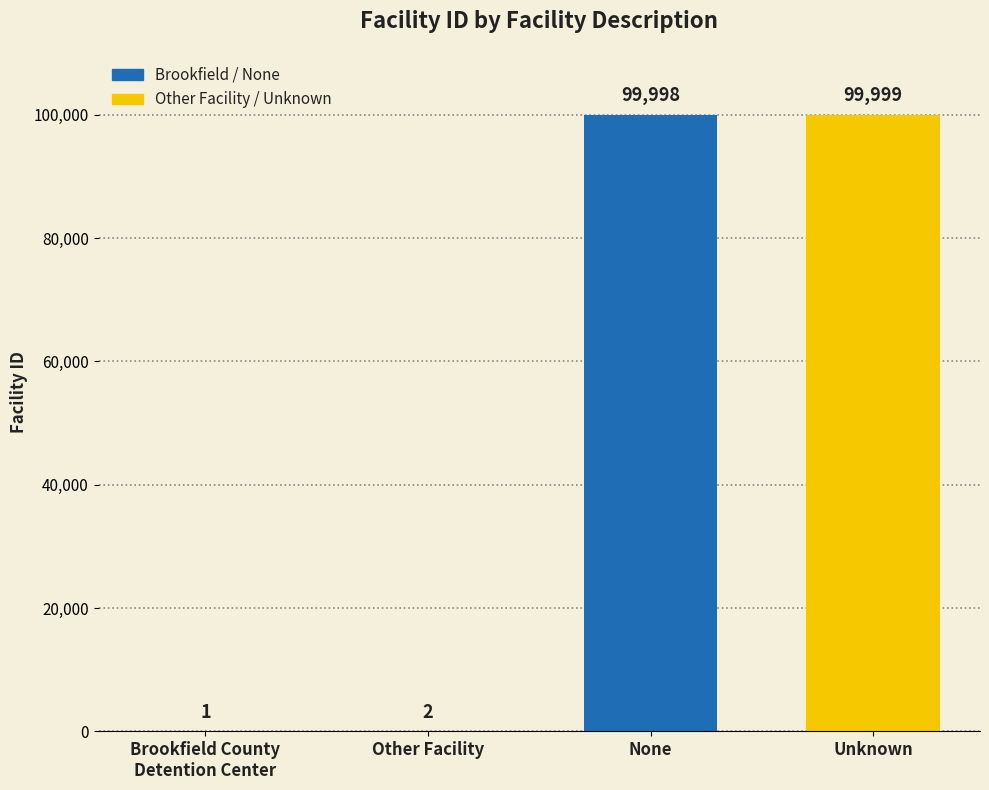

What is the average value?

50000